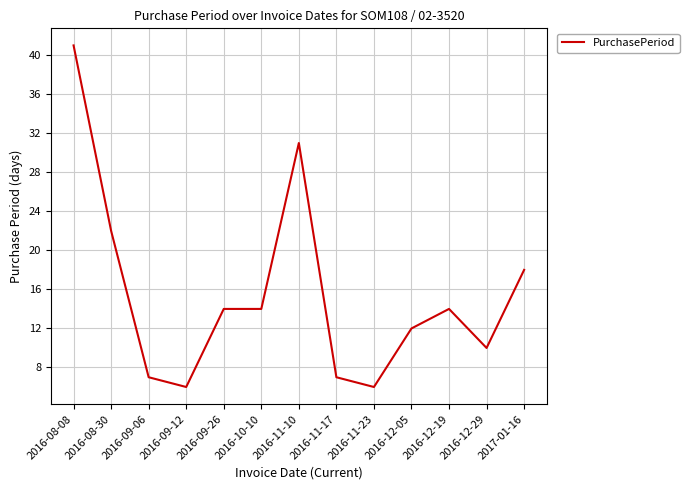

What position from the left is 2016-12-05?

10